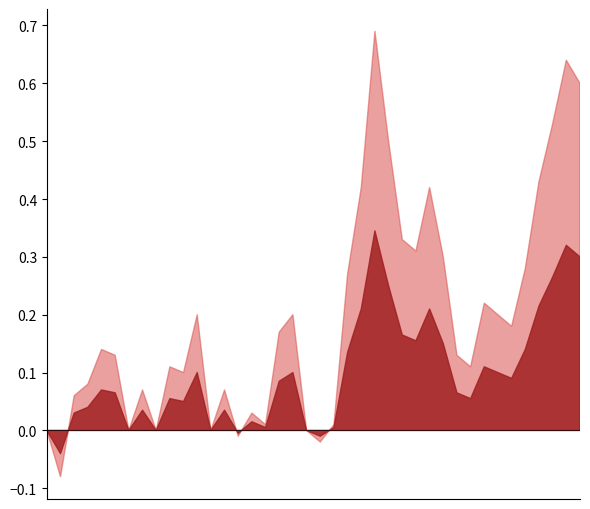

How many distinct data groups are displayed?

2